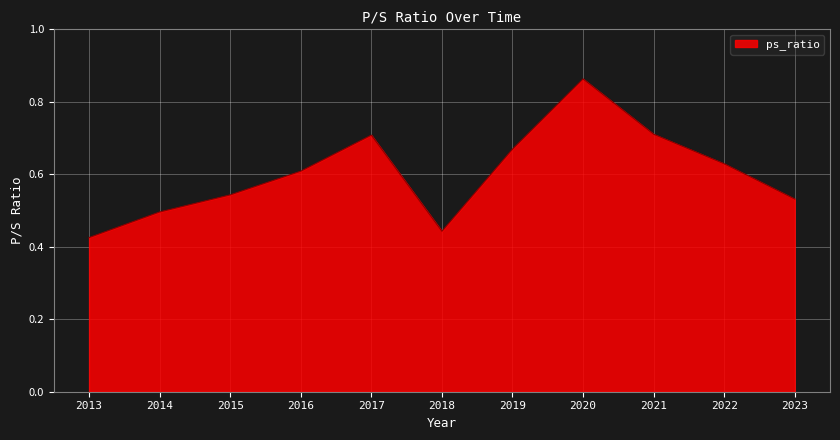

What is the difference between the values at 2013 and 2017?

0.3